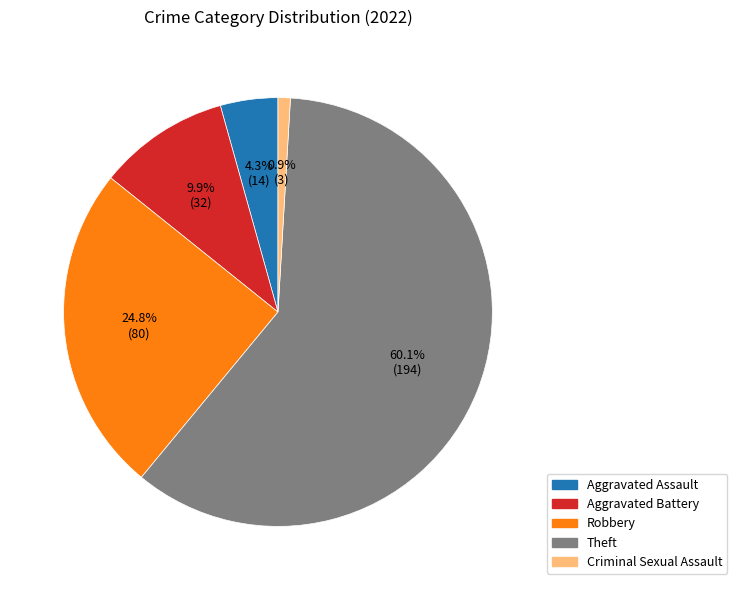

What percentage is the Robbery slice, to the nearest percent?

25%